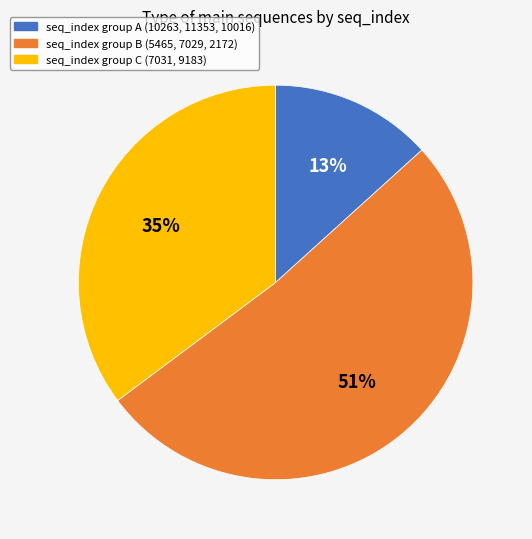

To the nearest percent, what is the combined percentage of seq_index group B (5465, 7029, 2172) and seq_index group C (7031, 9183)?

87%